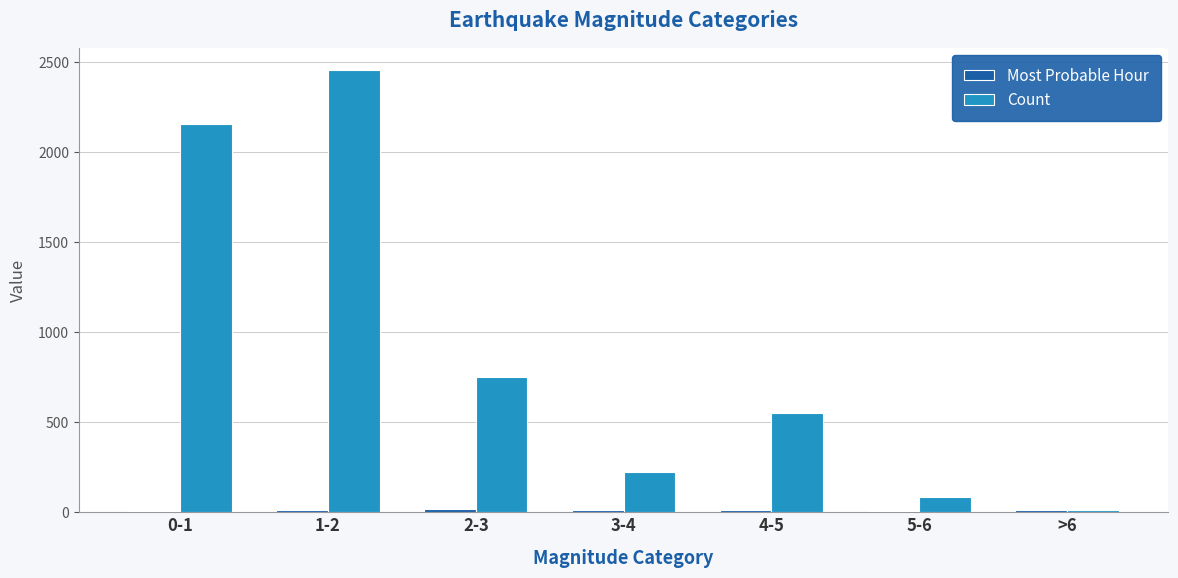

Does the chart contain stacked bars?

No